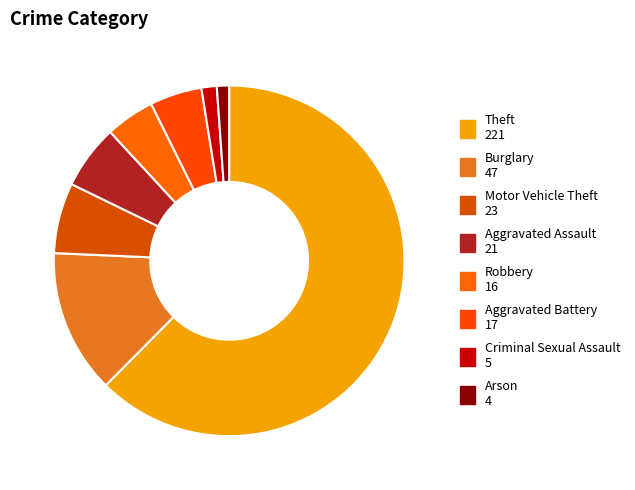

How many slices are in this pie chart?

8